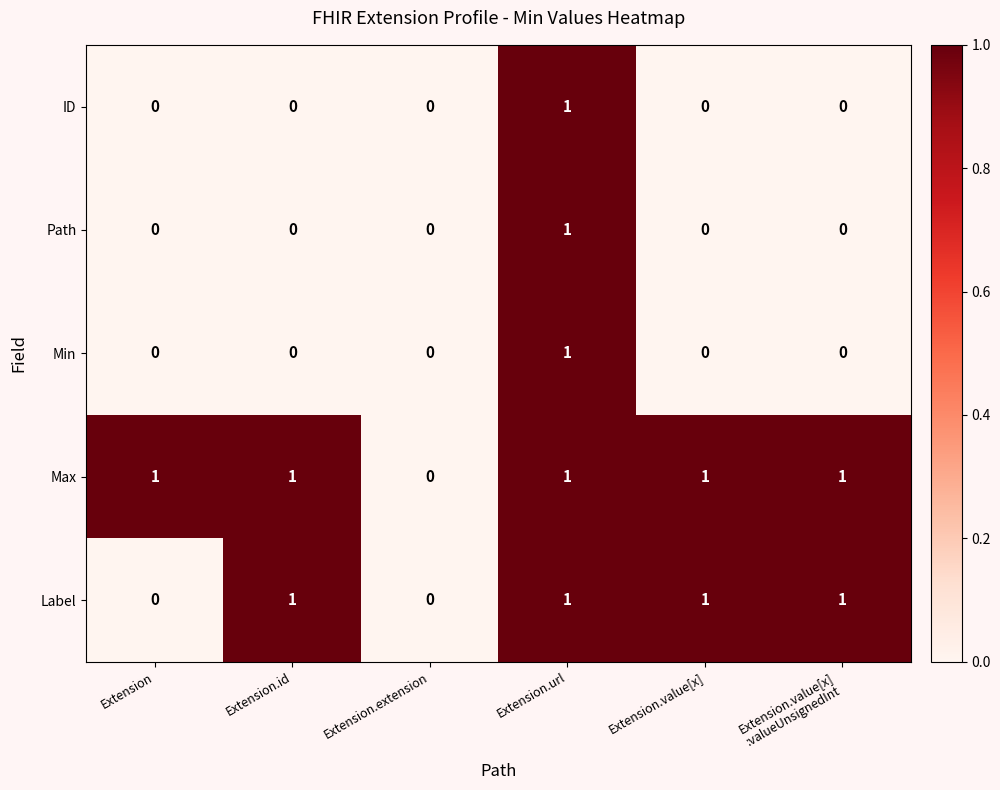

The value of Label at Extension.extension is -1. True or false?

False